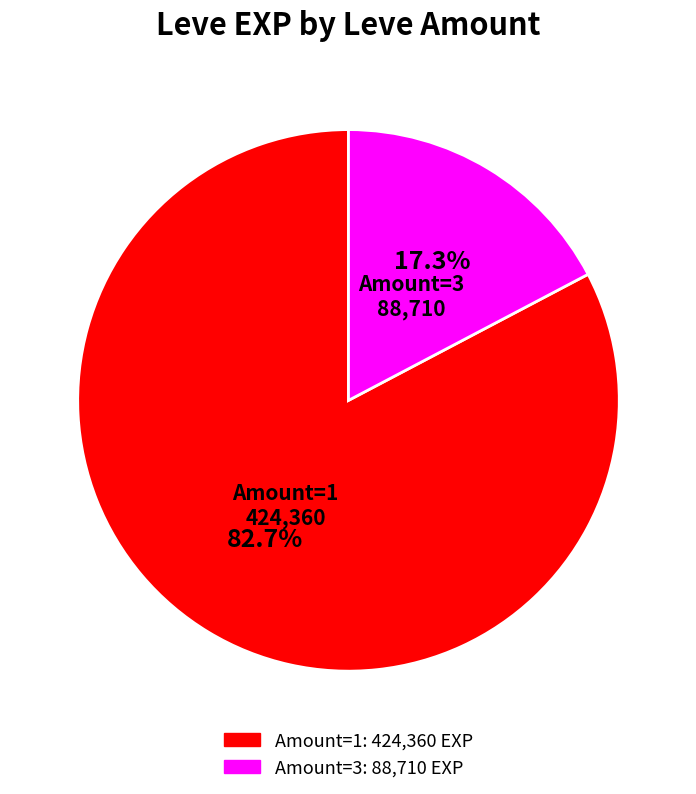

Is there any slice that represents more than half of the pie?

Yes